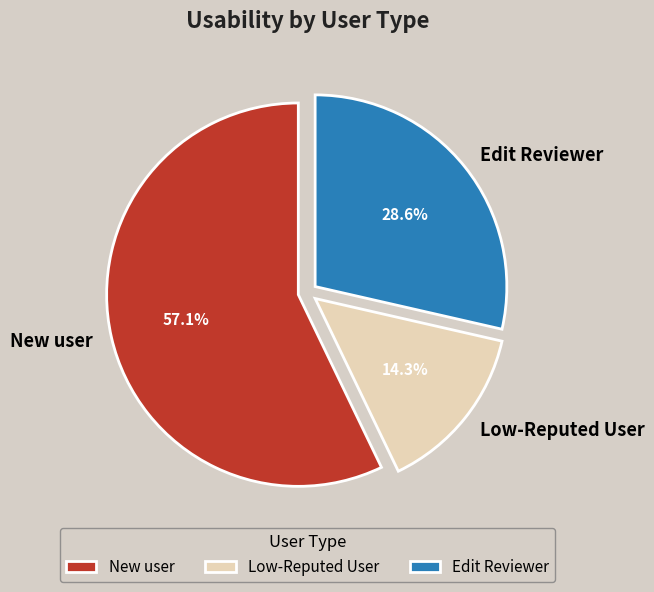

Does New user account for over 50% of the chart?

Yes